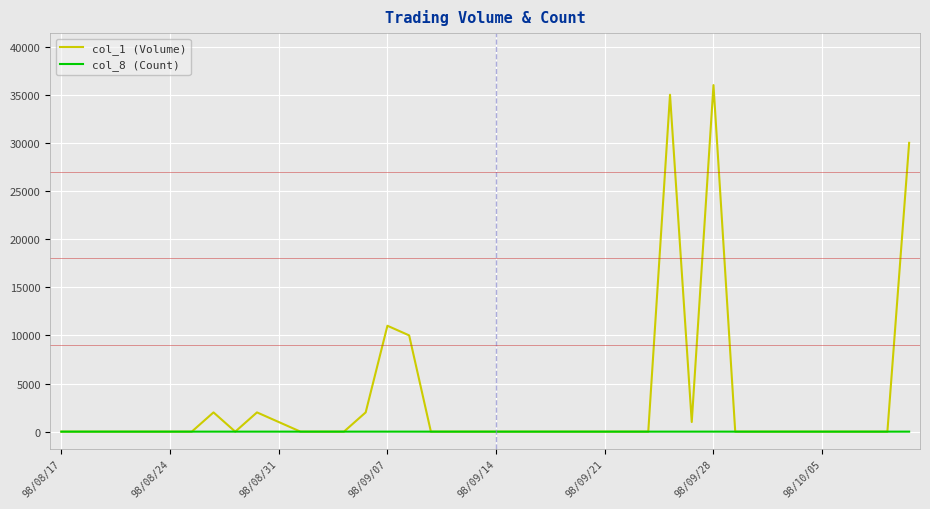

Rank the series by their maximum value, from lowest to highest.

col_8 (Count), col_1 (Volume)